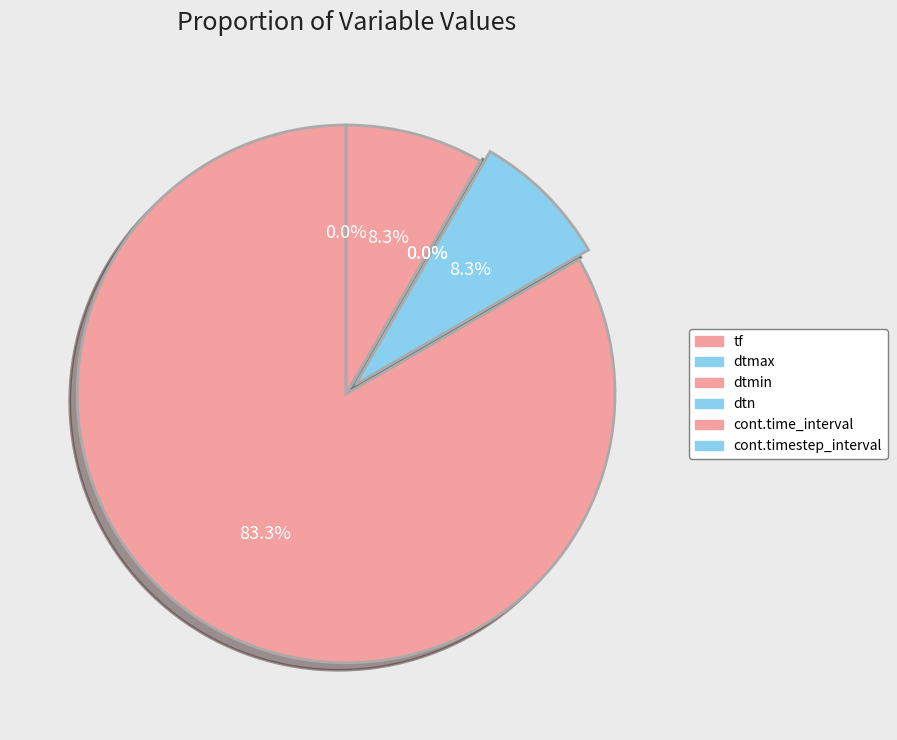

Which category has the smallest portion of the pie?

dtmin